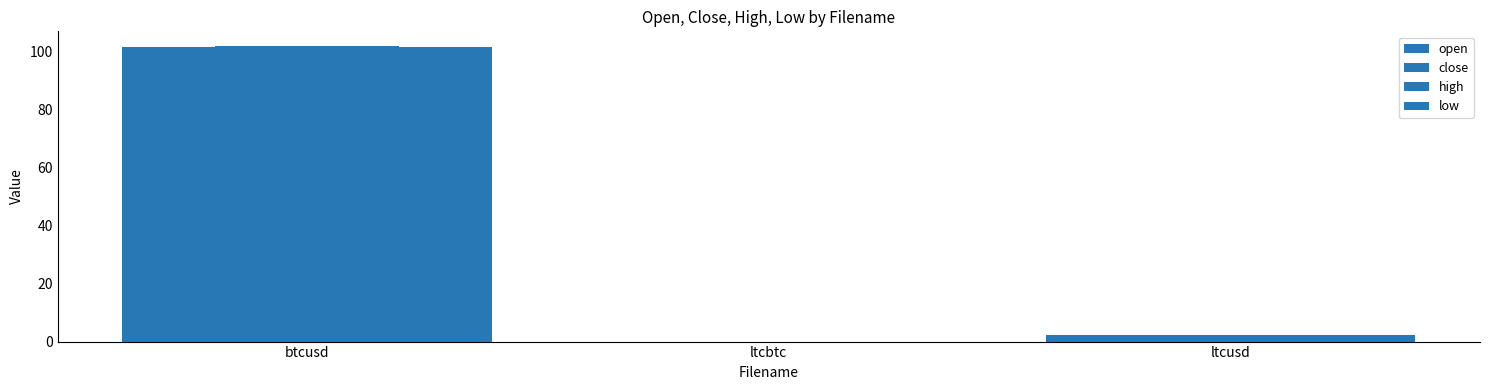

At which category does the chart reach its peak across all series?

btcusd